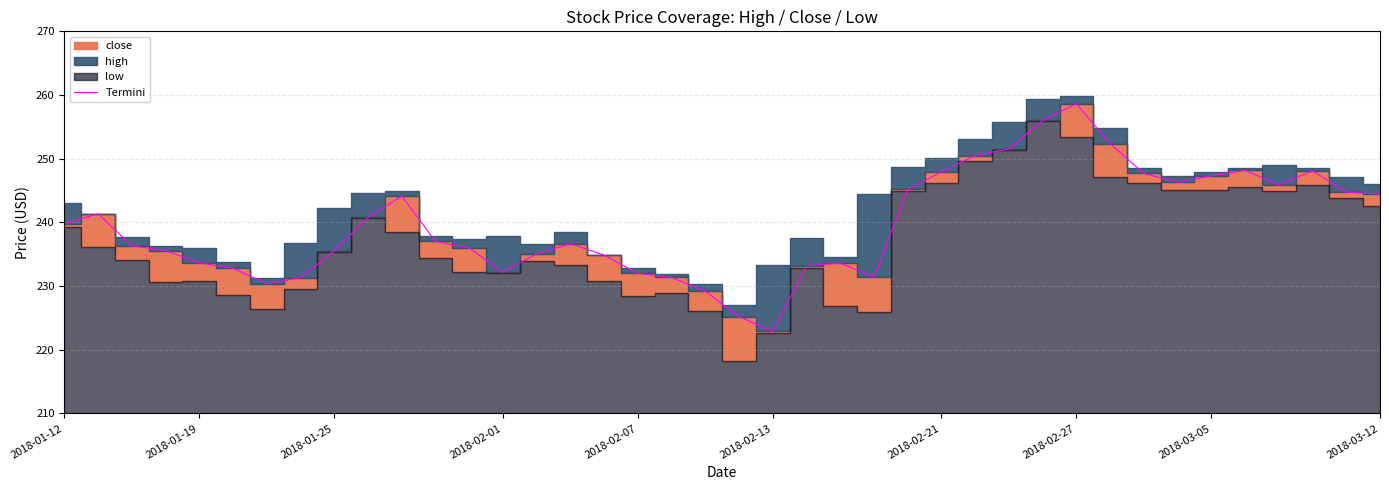

What is the ratio of the value at 2018-02-01 to the value at 16?

1.0